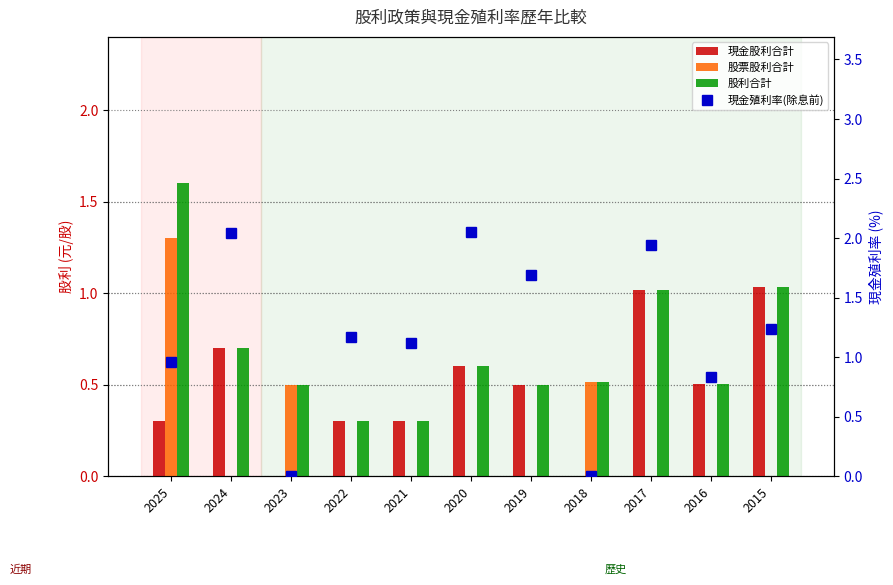

Read the 現金殖利率(除息前) value at 2022.

1.2